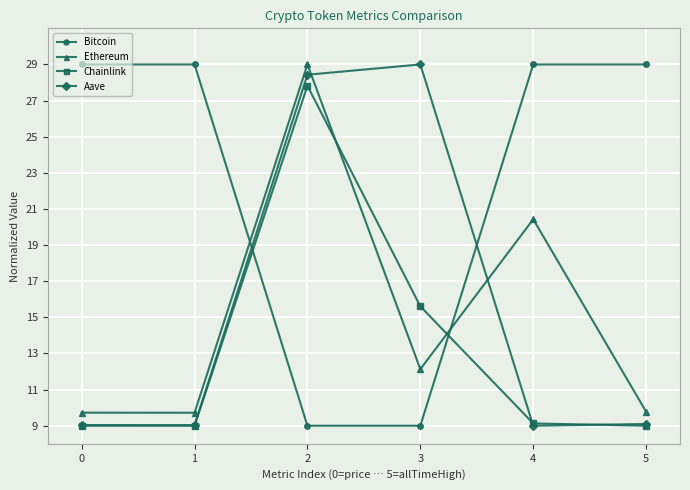

What is the difference between the maximum and second lowest values in the Chainlink series?

18.8